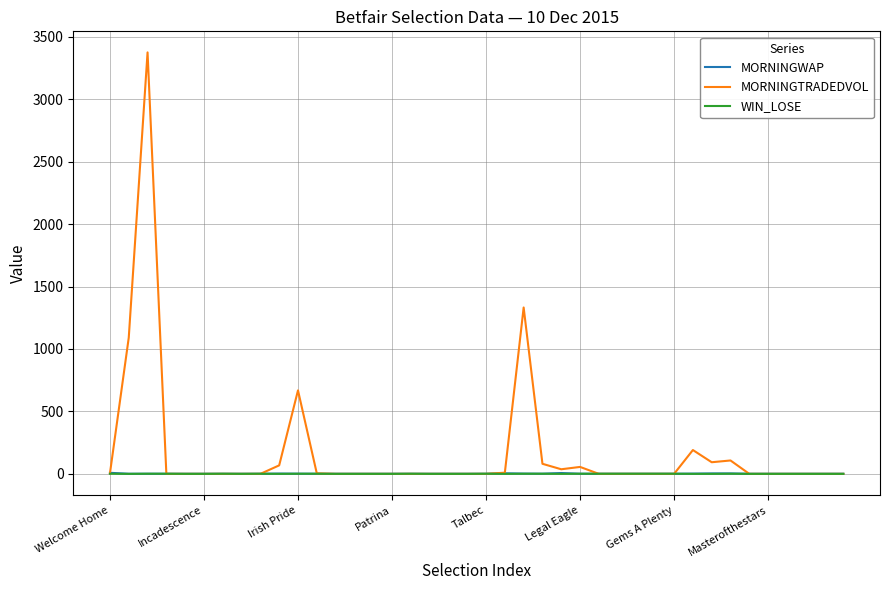

Which series has the largest total across all categories?

MORNINGTRADEDVOL